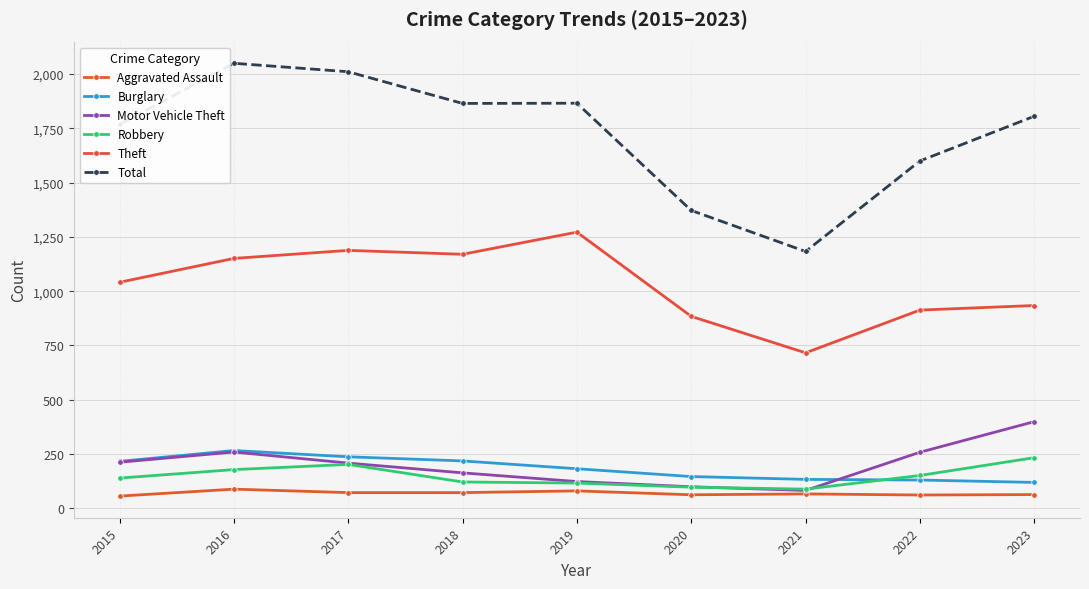

Is it true that Burglary equals 182 at 2019?

True